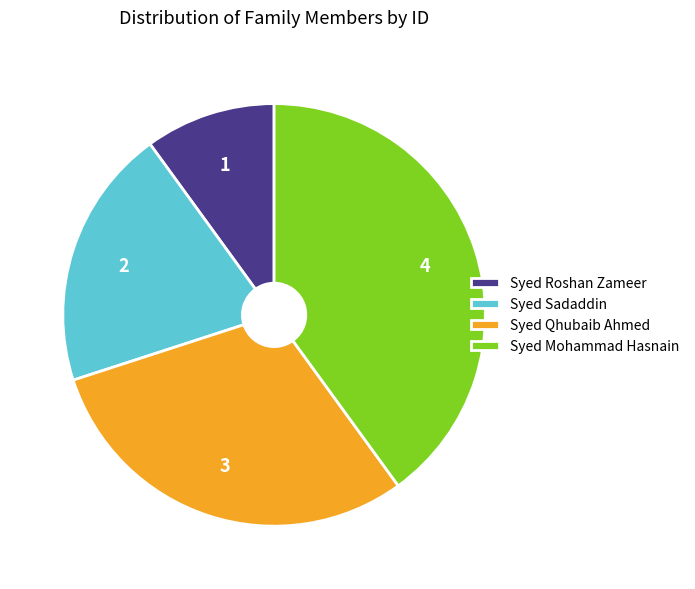

Does any single category account for the majority?

No